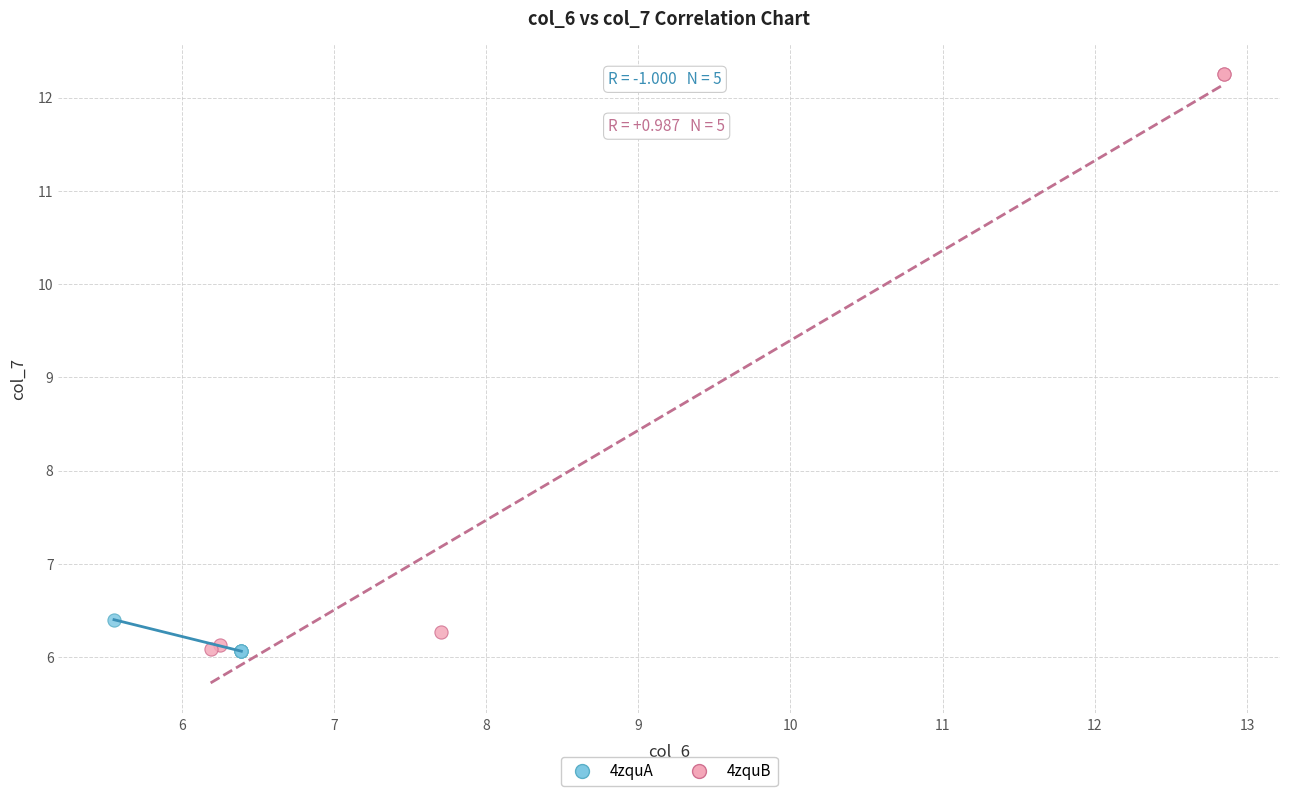

Which series contains the highest Y value?

4zquB